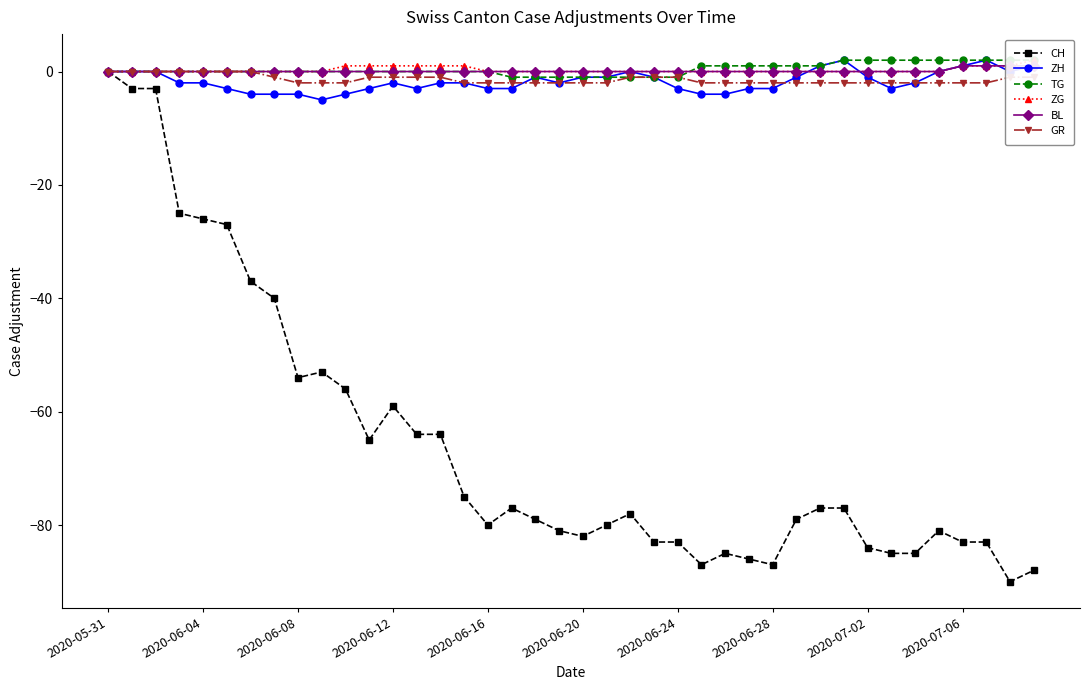

Count the number of categories in the chart.

40